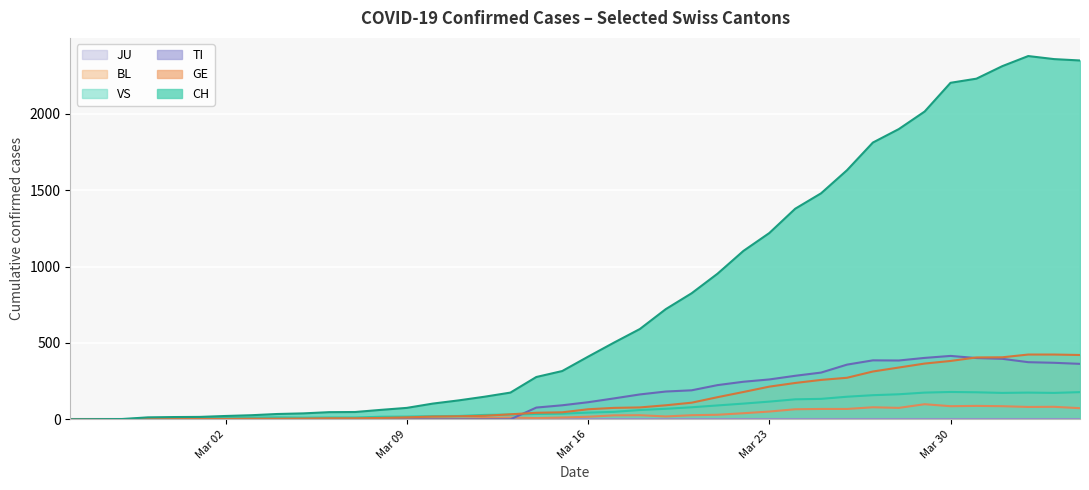

Which series has the widest spread of values?

CH